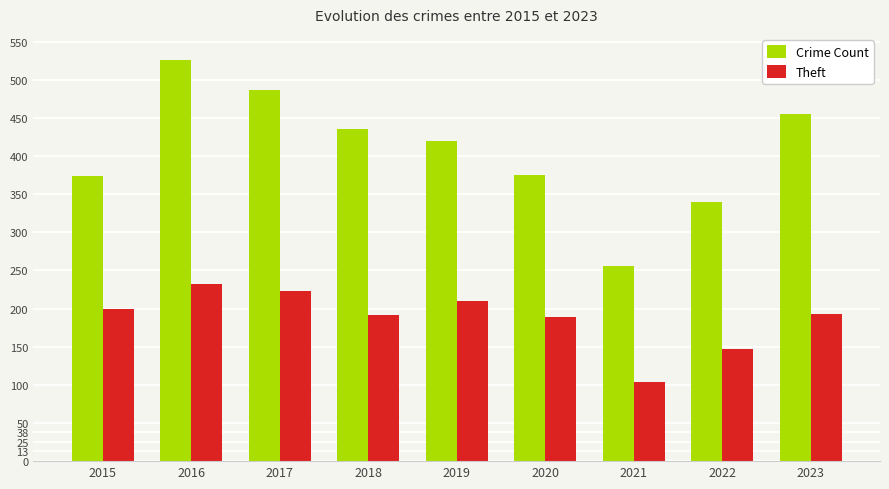

At which label does Theft reach its peak?

2016